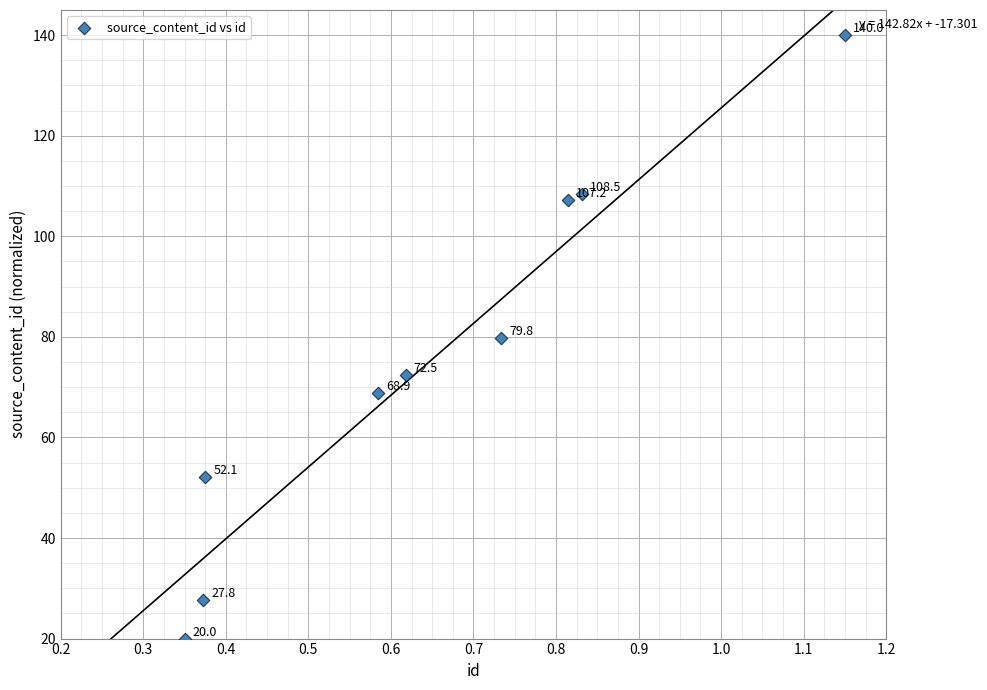

What Y value in the scatter plot is closest to 80?

79.8